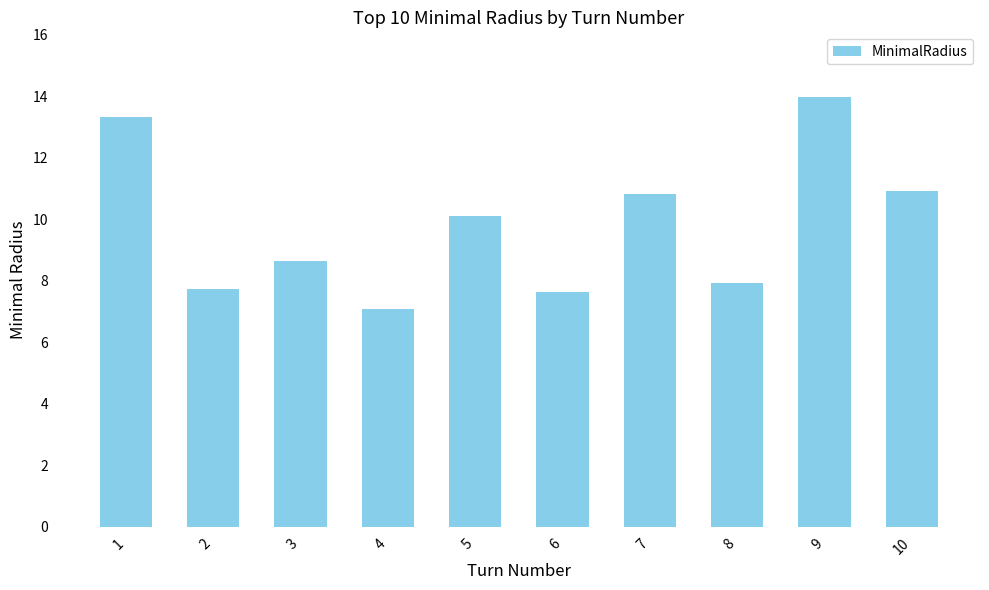

Reading right to left, extract all data points from this chart.

10=10.9	9=14.0	8=7.9	7=10.8	6=7.6	5=10.1	4=7.1	3=8.7	2=7.7	1=13.3